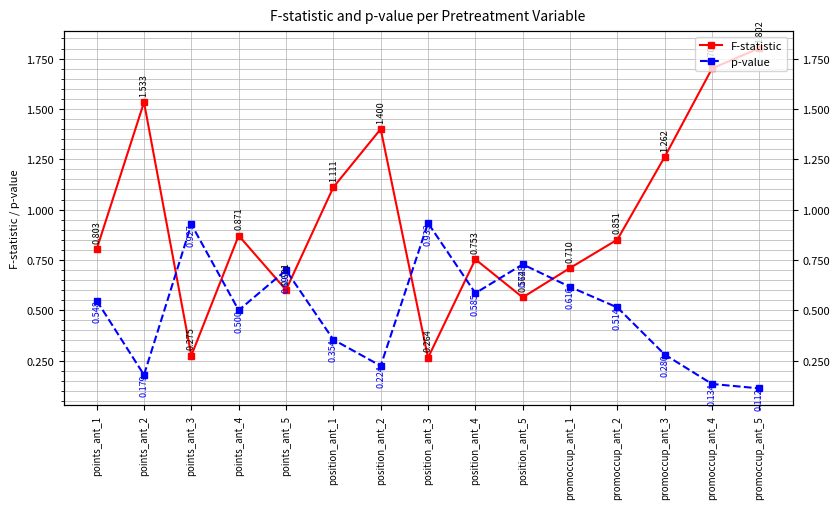

True or false: p-value and F-statistic intersect in this chart.

True